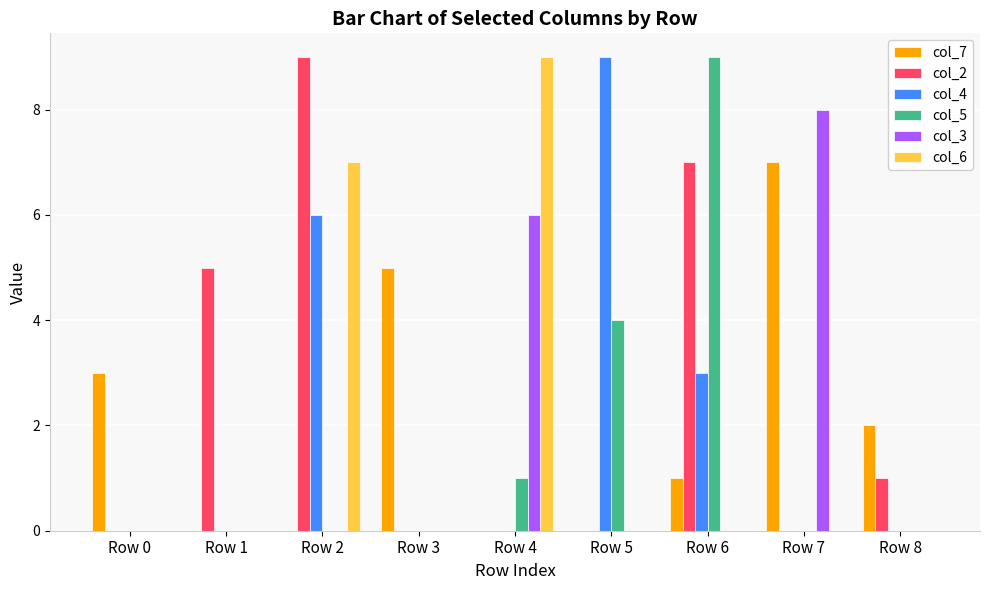

What is the sum of all col_2 values?

22